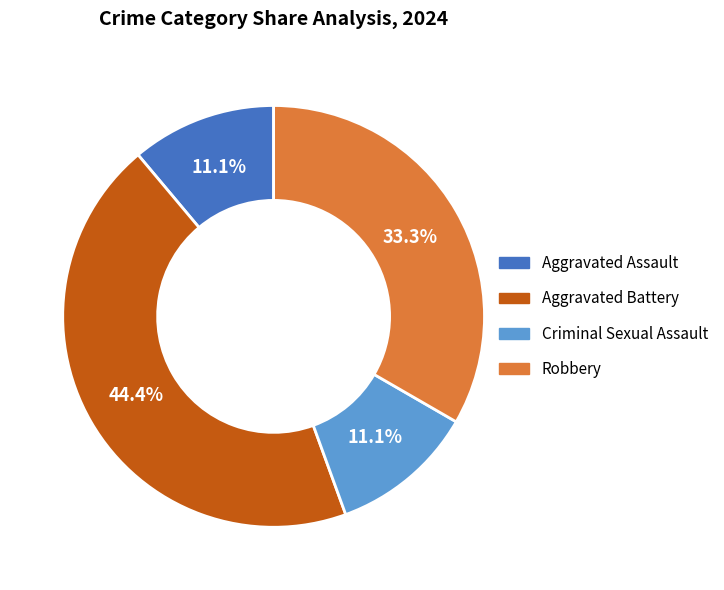

Is it true that Aggravated Assault is 23% of the pie?

False